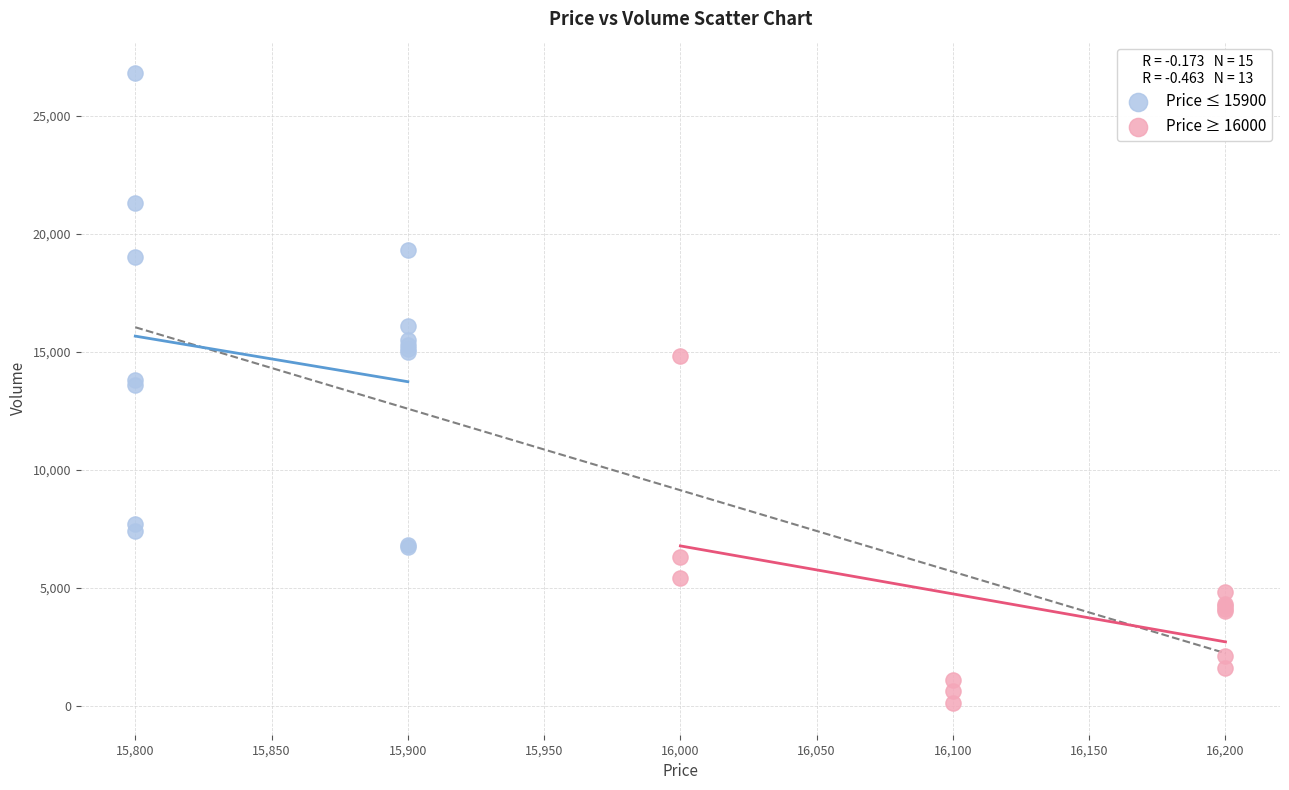

What are all the series names shown in the legend?

Price ≤ 15900, Price ≥ 16000